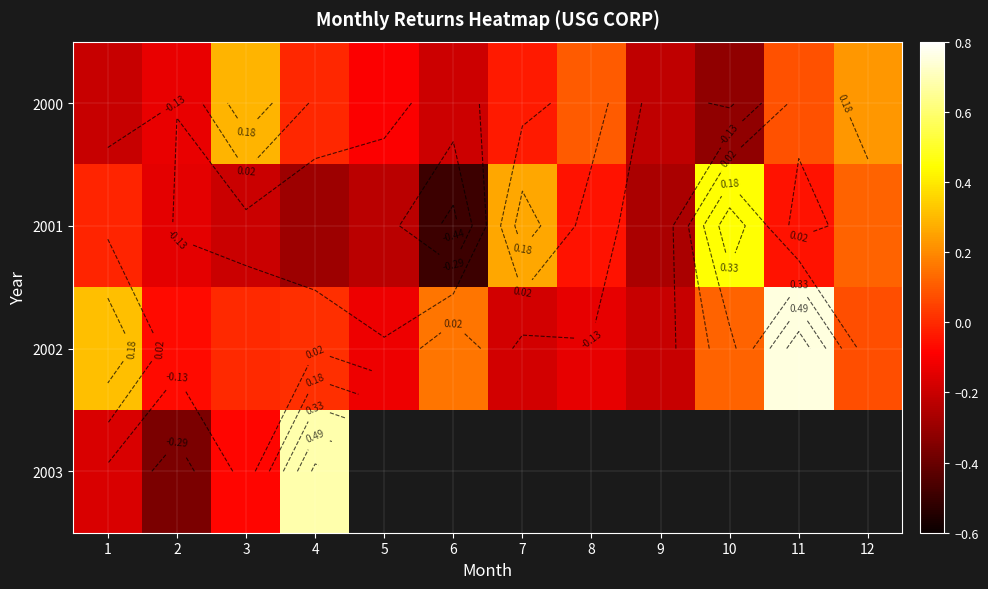

At which label is 2000 closest to 0?

4